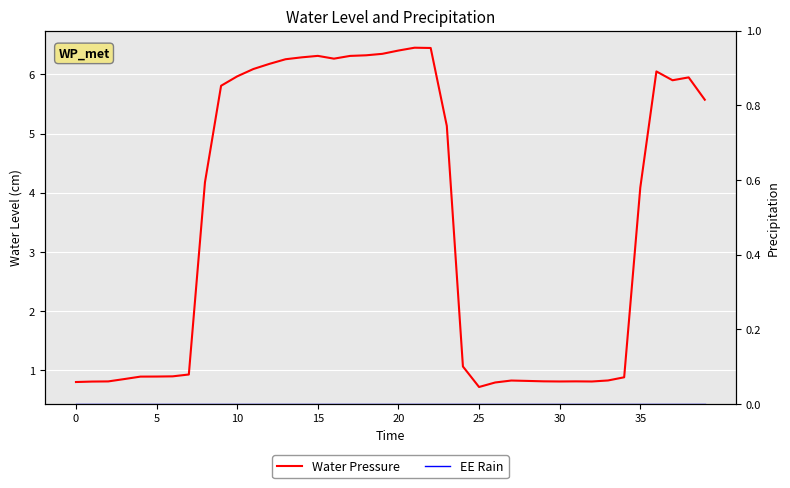

Which has a higher value, 15 or 22?

22